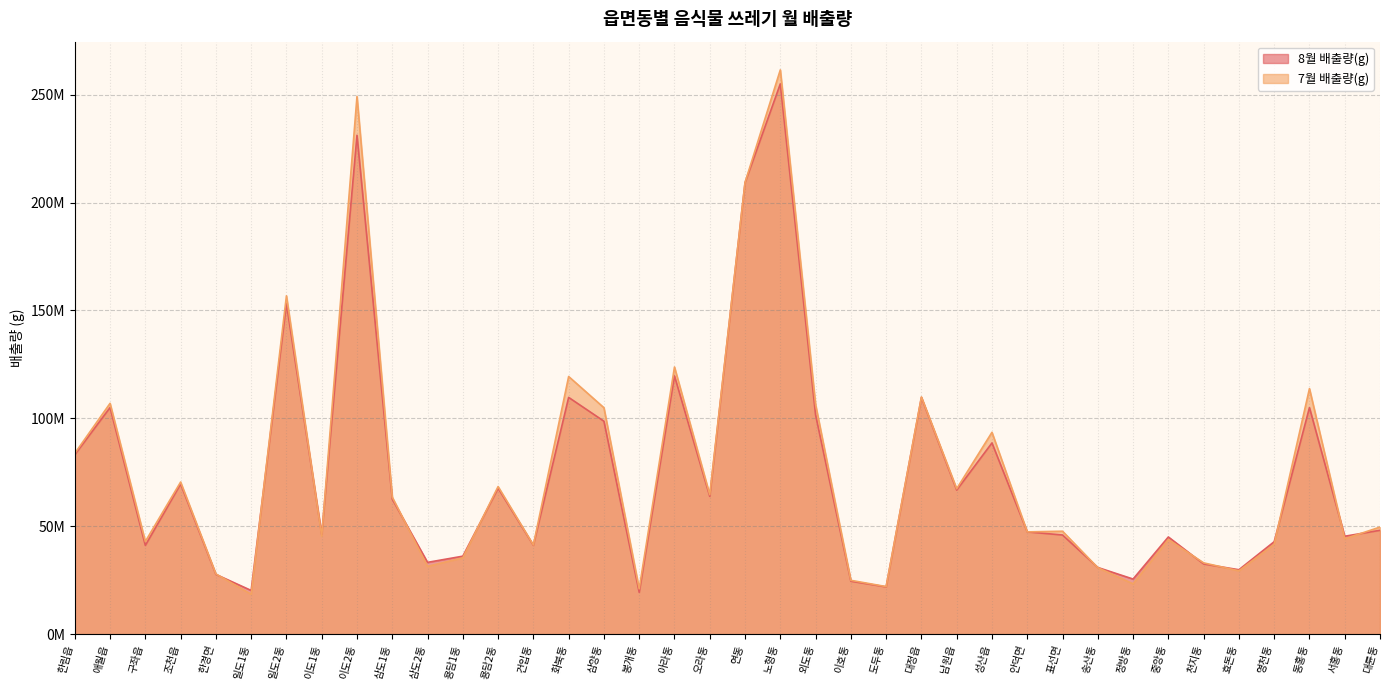

What is the difference between the 7월 배출량(g) values at 봉개동 and 영천동?

20629571